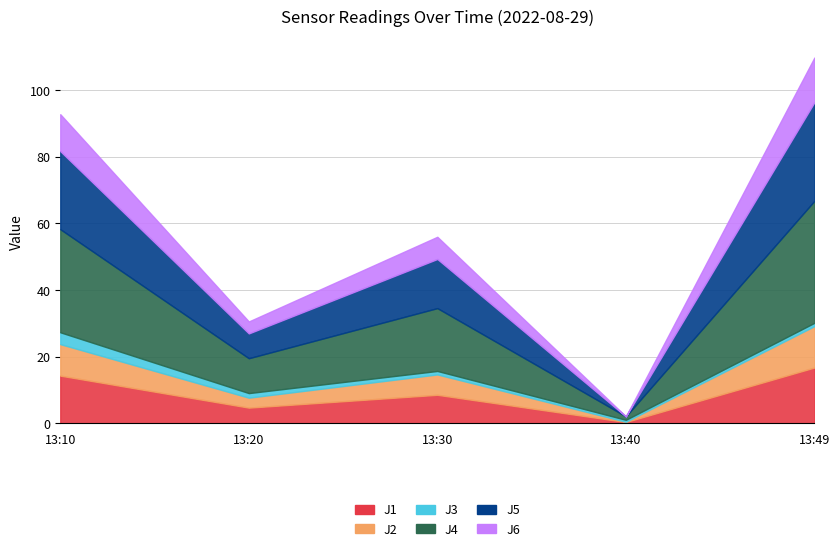

Between 13:10 and 13:49, which series saw the biggest shift?

J5